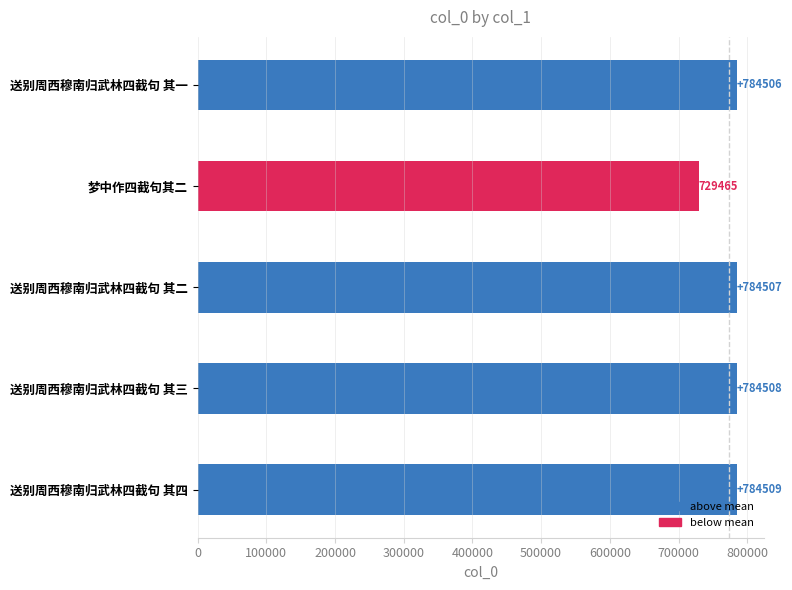

What is the difference between the maximum and minimum values?

55044